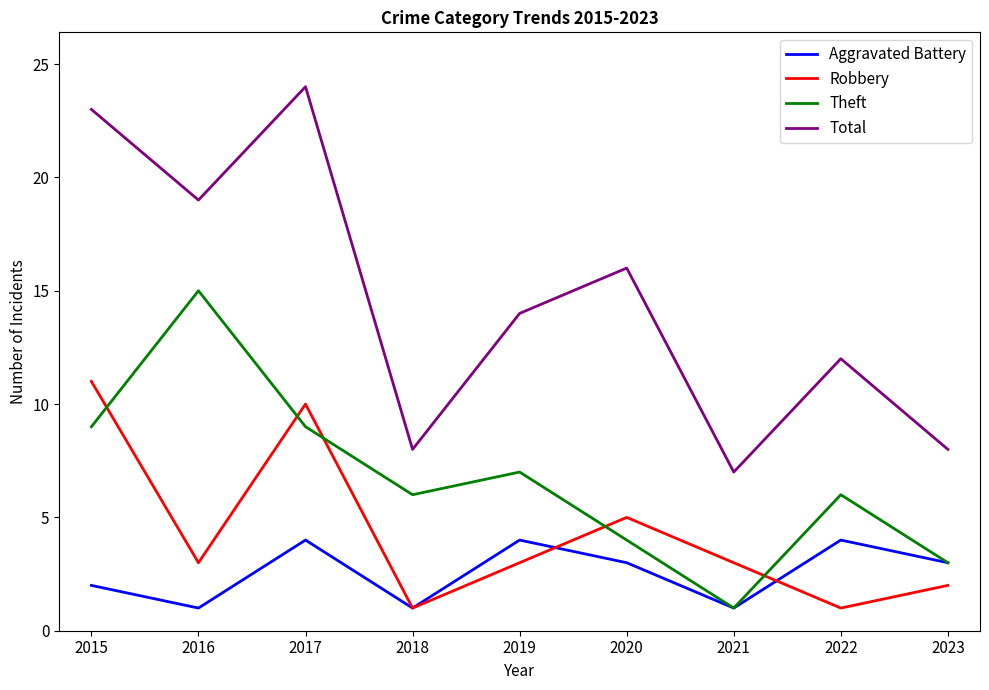

Is it true that Robbery equals 1 at 2022?

True